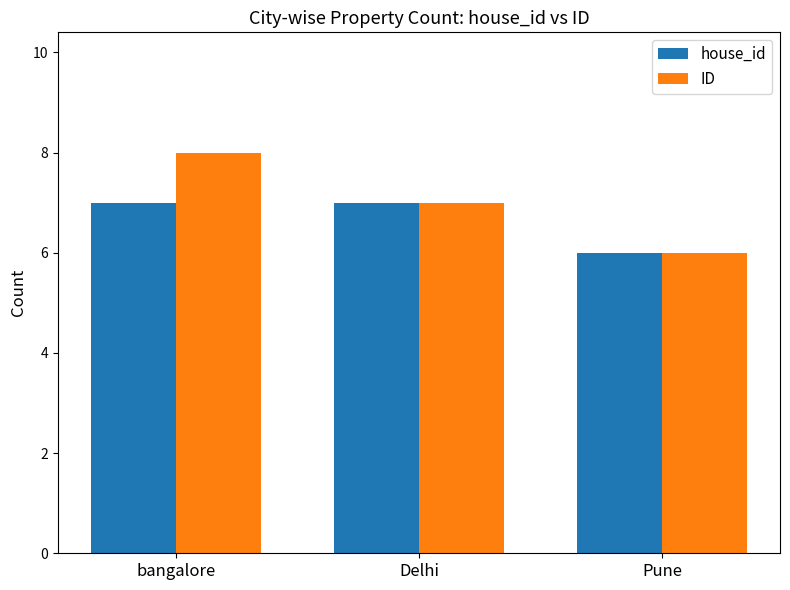

Count the ID values in the range 6 to 8.

3